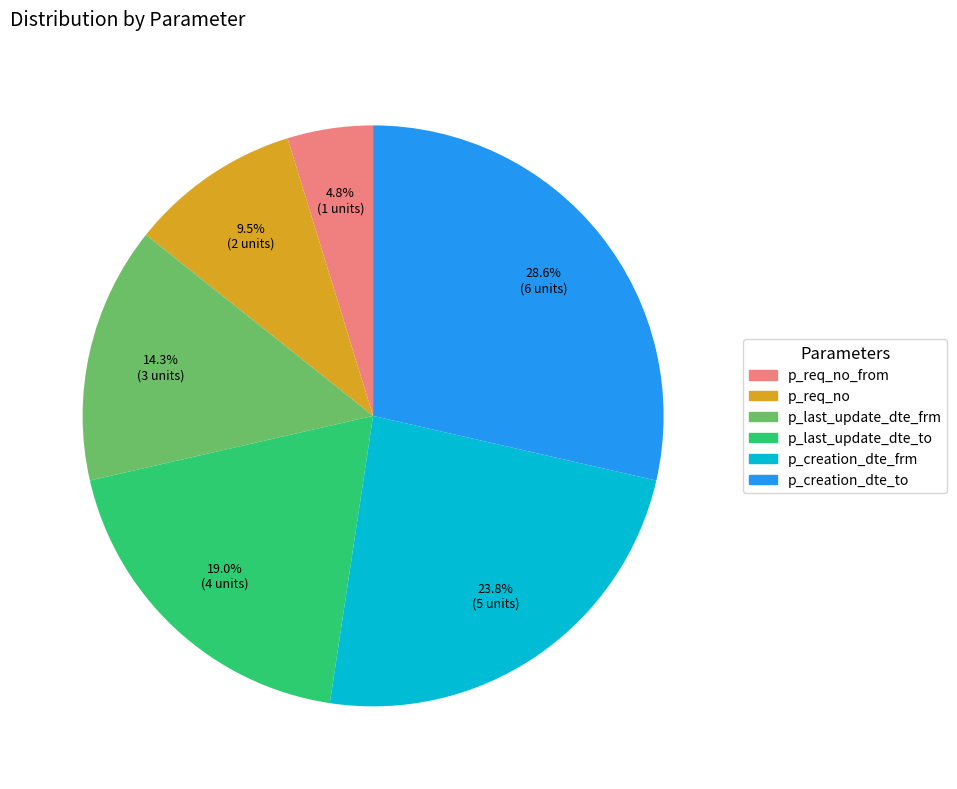

Is there any slice that represents more than half of the pie?

No